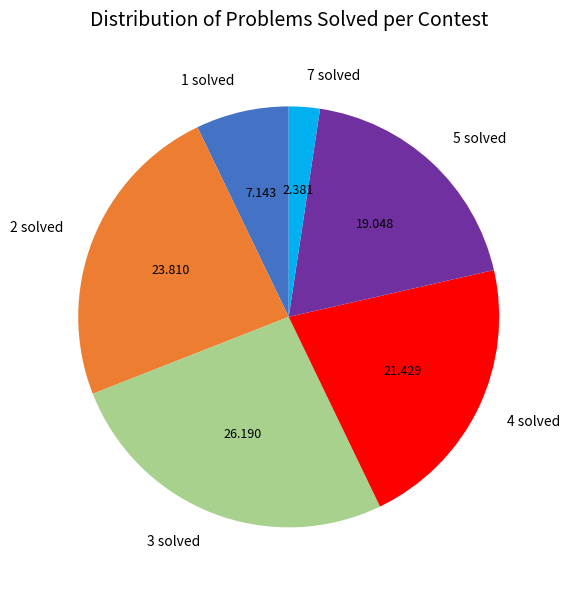

Between 1 solved and 3 solved, which is larger?

3 solved